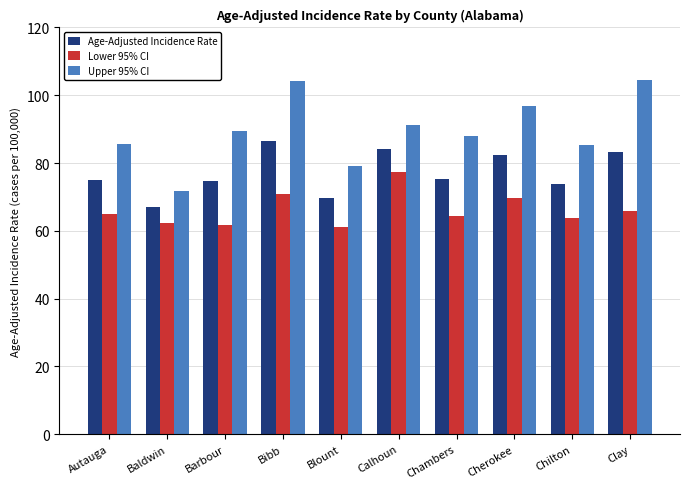

How many series are shown in this chart?

3